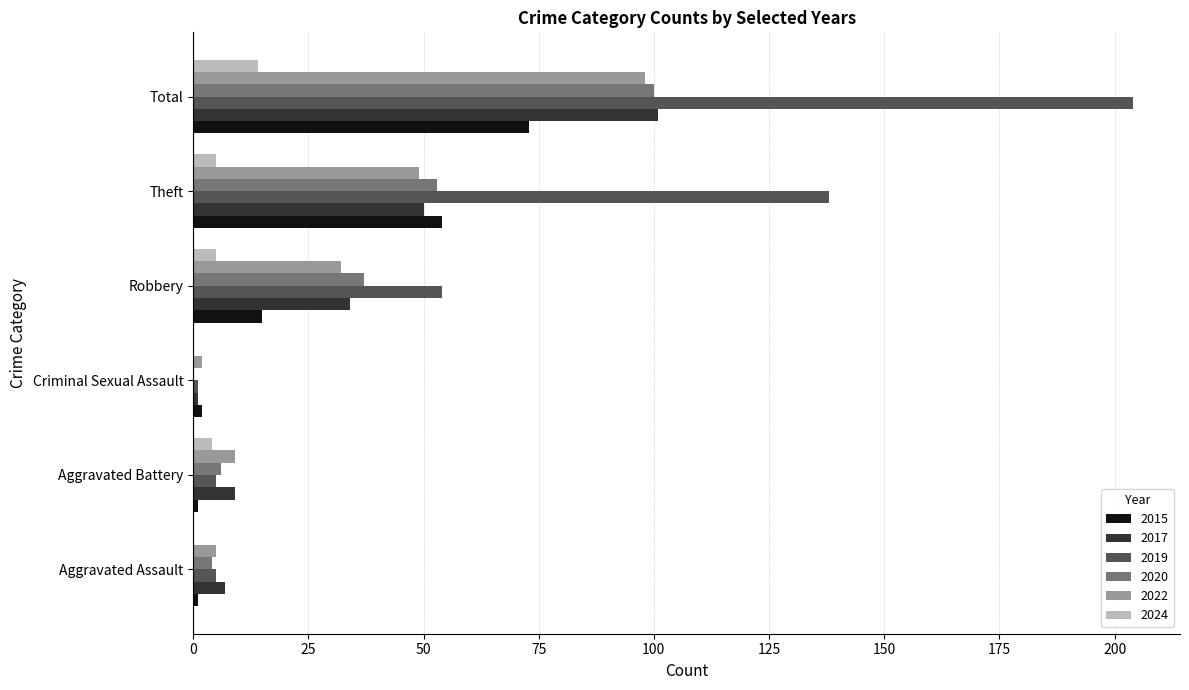

What is the total value across all series at Robbery?

177